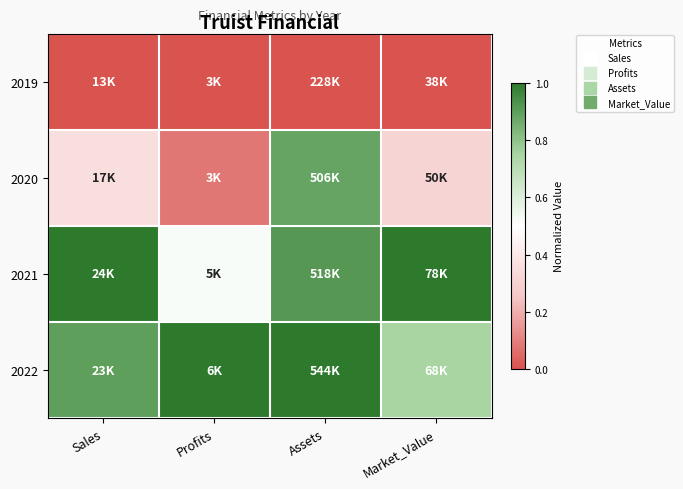

Reading right to left, transcribe all the data shown in this chart.

2019: Market_Value=0.0	Assets=0.0	Profits=0.0	Sales=0.0
2020: Market_Value=0.3	Assets=0.9	Profits=0.1	Sales=0.4
2021: Market_Value=1.0	Assets=0.9	Profits=0.5	Sales=1.0
2022: Market_Value=0.7	Assets=1.0	Profits=1.0	Sales=0.9